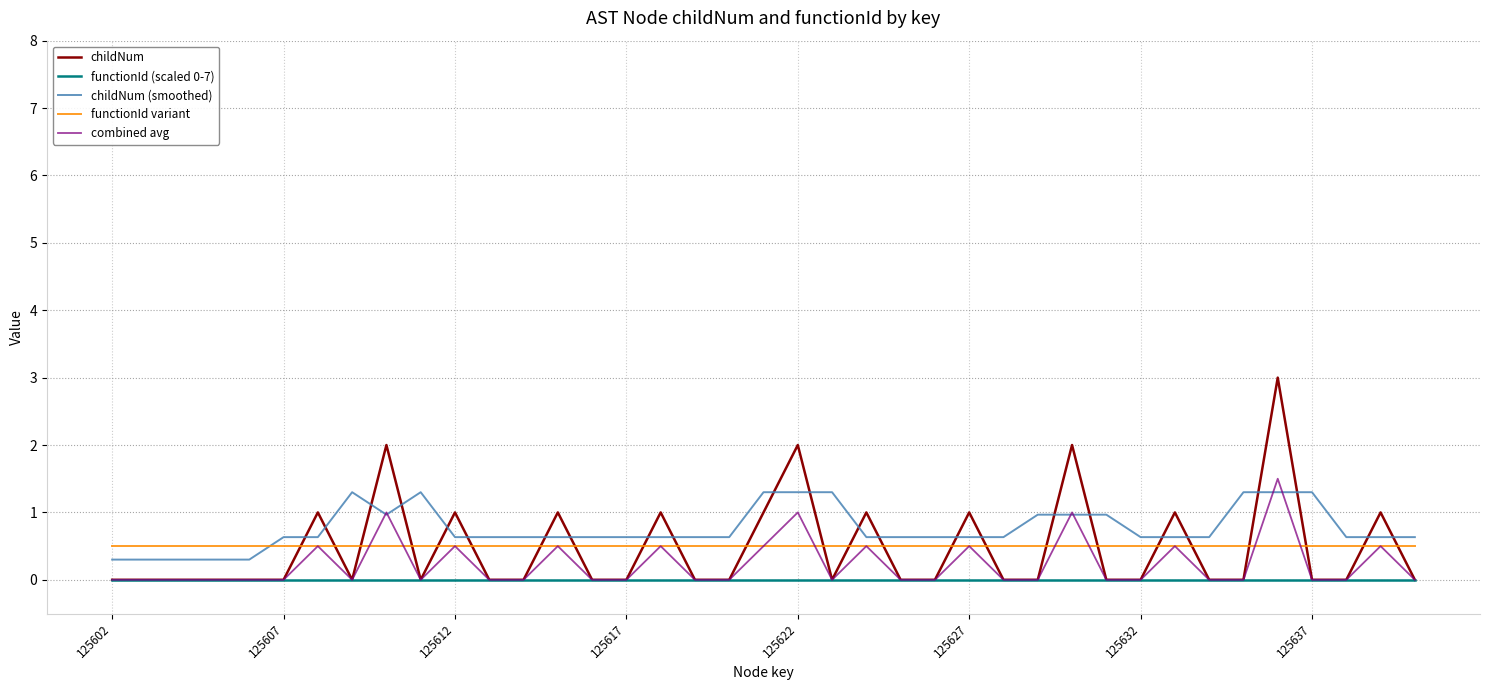

True or false: functionId (scaled 0-7) and childNum (smoothed) intersect in this chart.

False